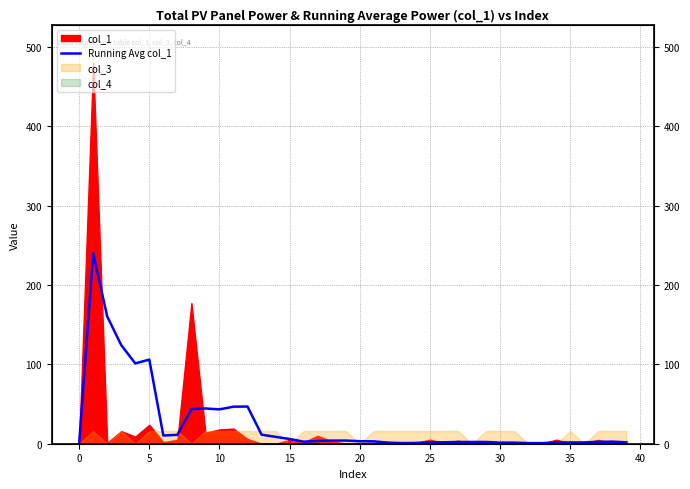

What is the ratio of the value at 22 to the value at 29?

0.6